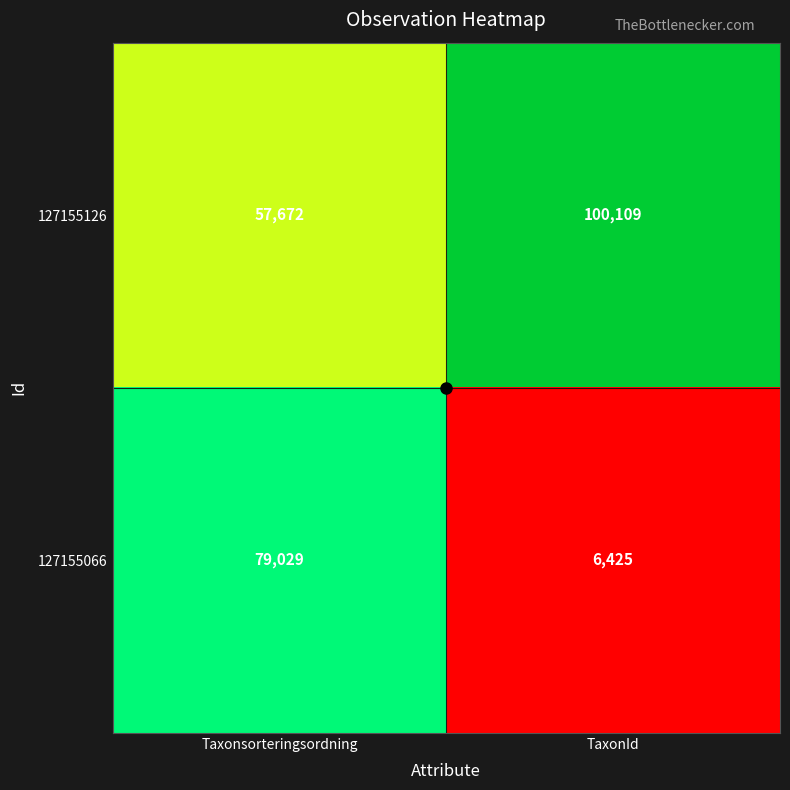

What is the smallest value displayed?

6425